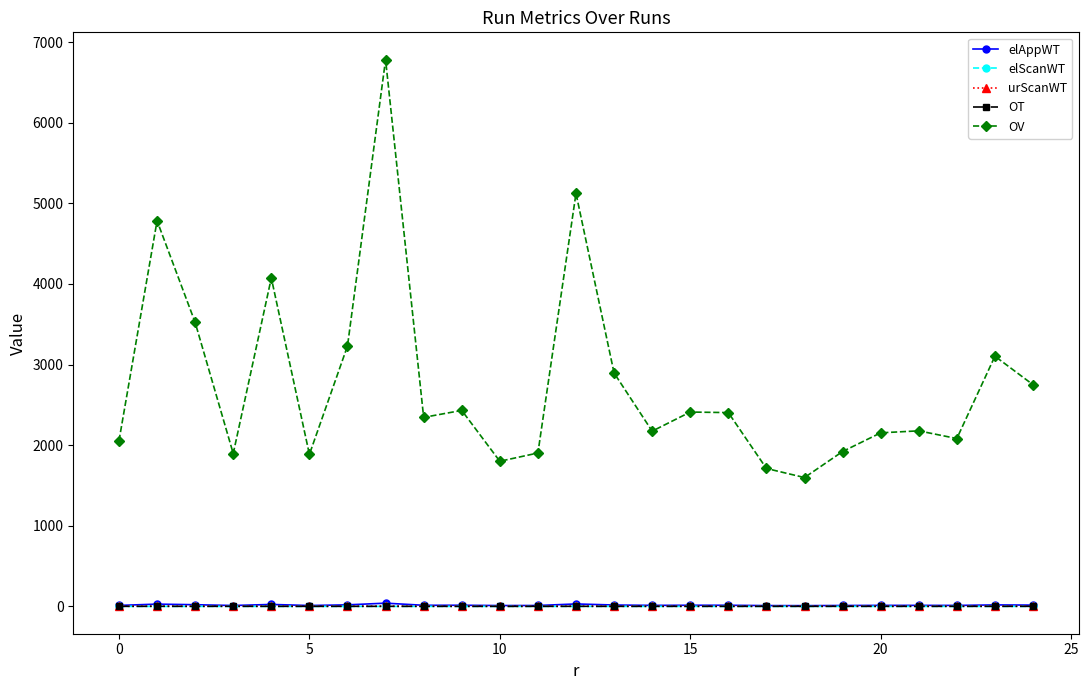

What is the highest value of the elScanWT series?

0.2